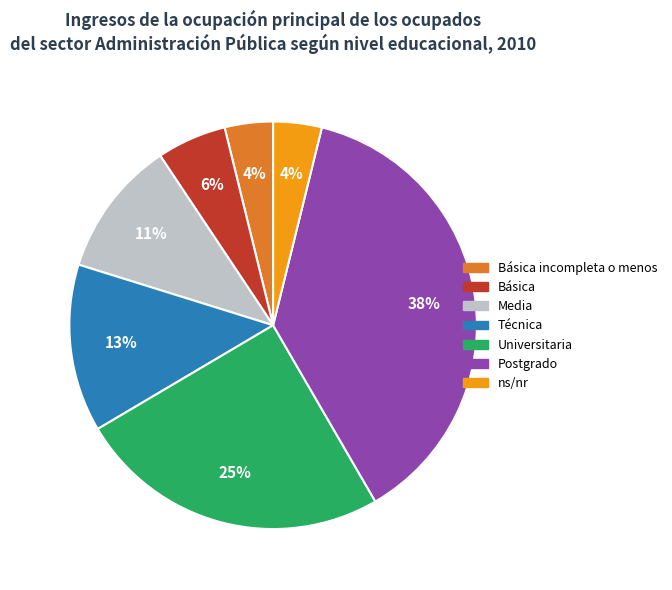

To the nearest percent, what is the average slice percentage?

14%